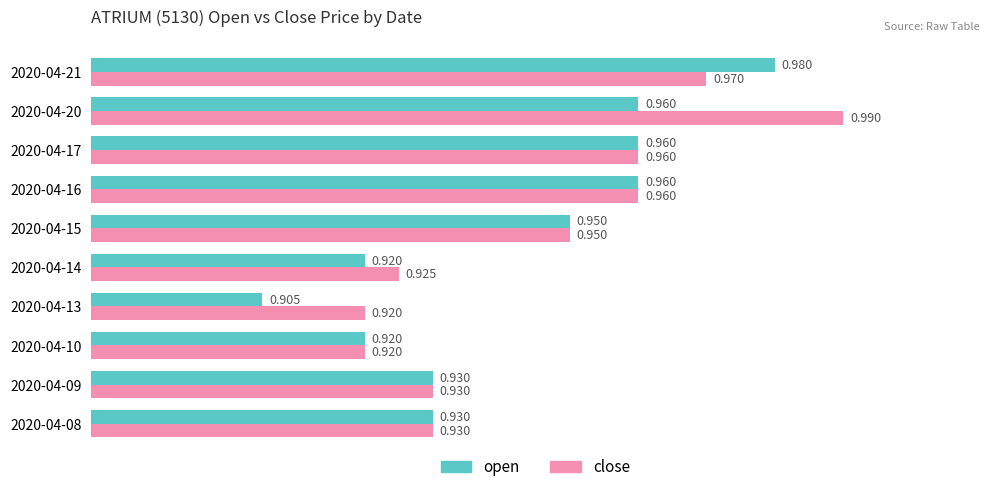

Is the value of open at 2020-04-20 greater than the value of close at 2020-04-10?

Yes